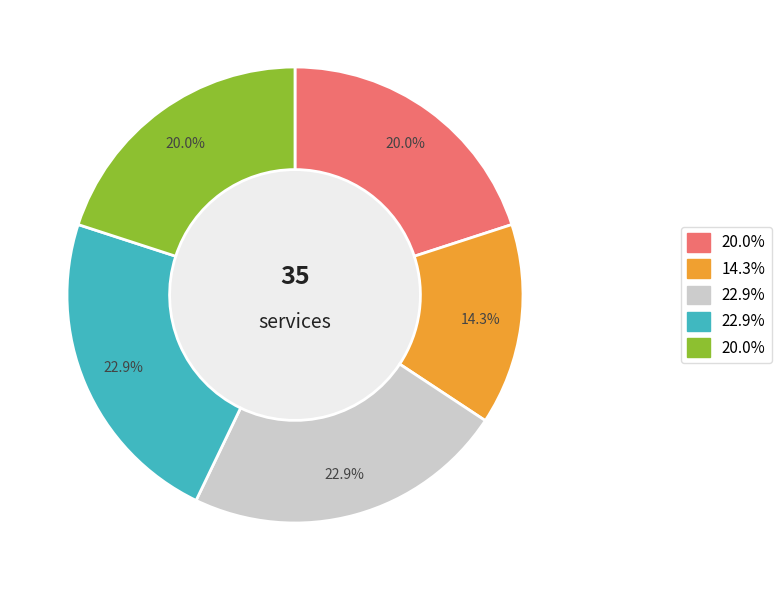

Is there a majority slice in this chart?

No